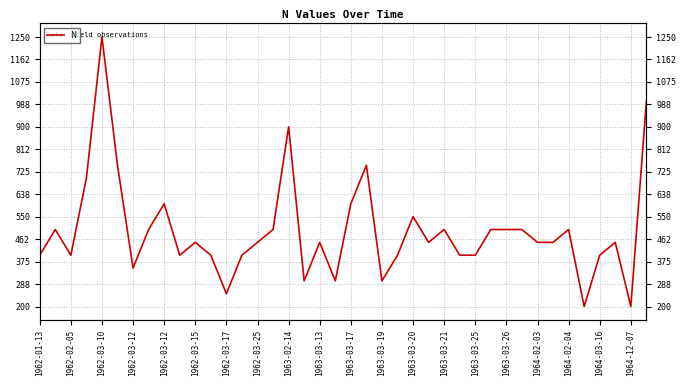

What is the greatest value displayed?

1250